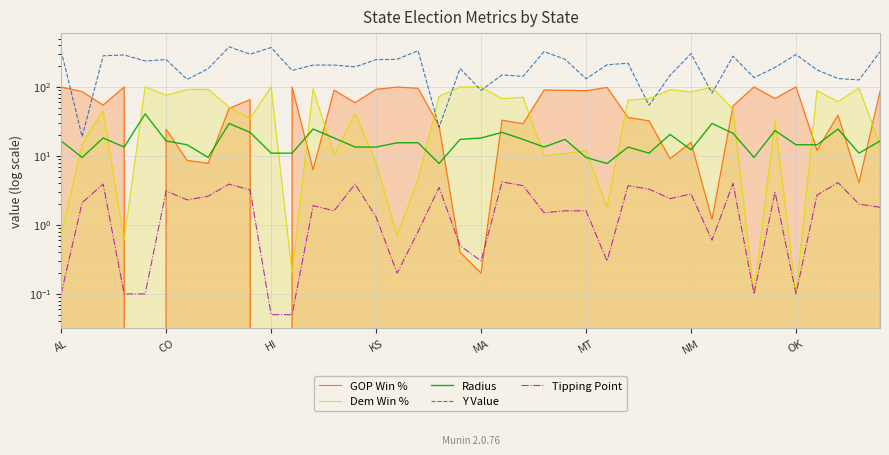

How many data points does each series have?

40